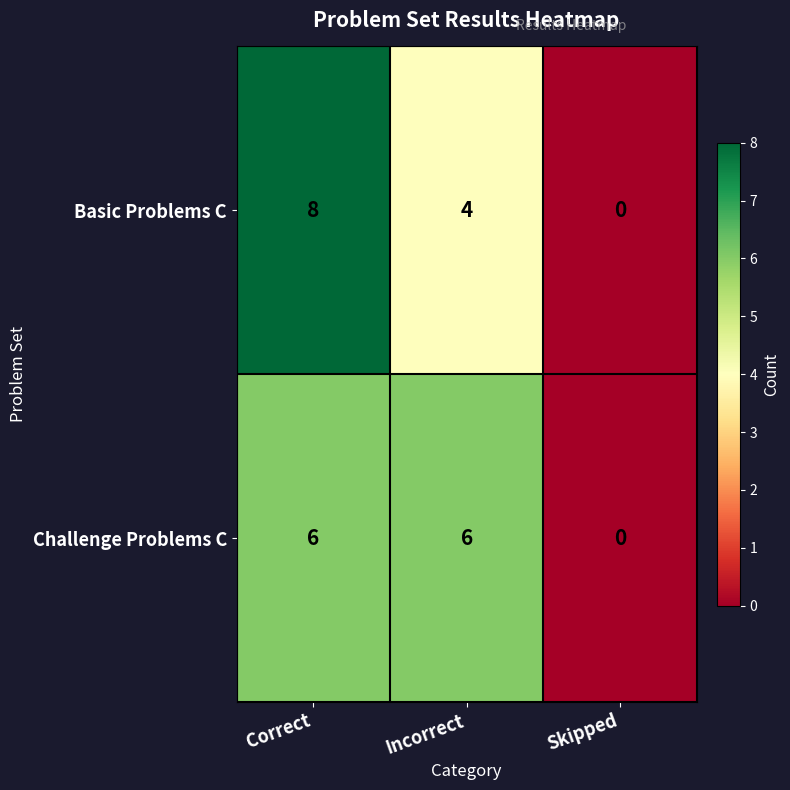

At how many categories does at least one series exceed 4?

2